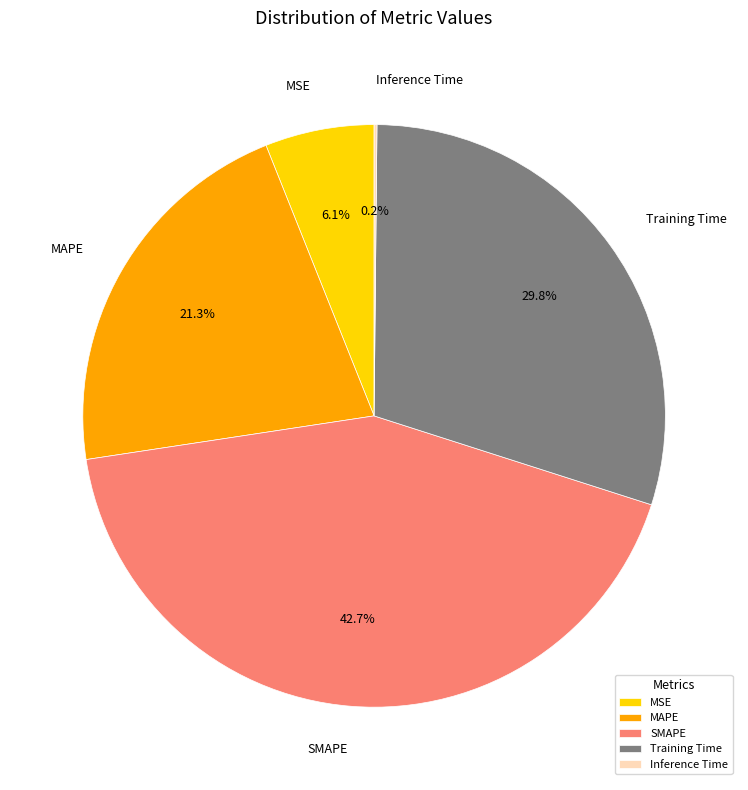

Does any single category account for the majority?

No